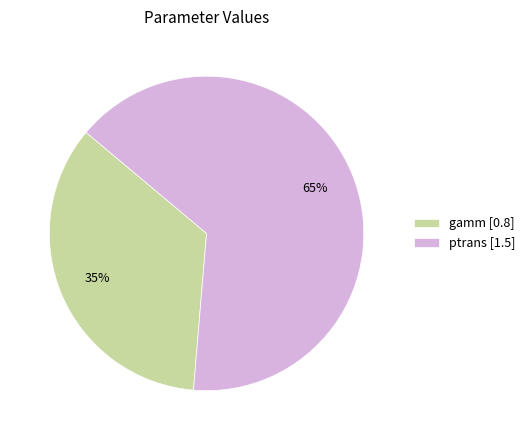

Is the sum of gamm [0.8] and ptrans [1.5] greater than half?

Yes